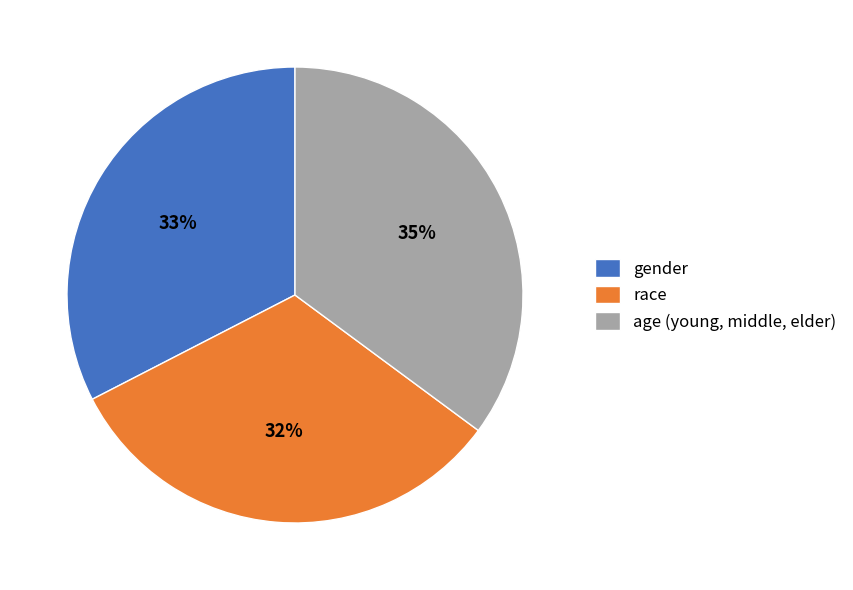

How many slices are in this pie chart?

3